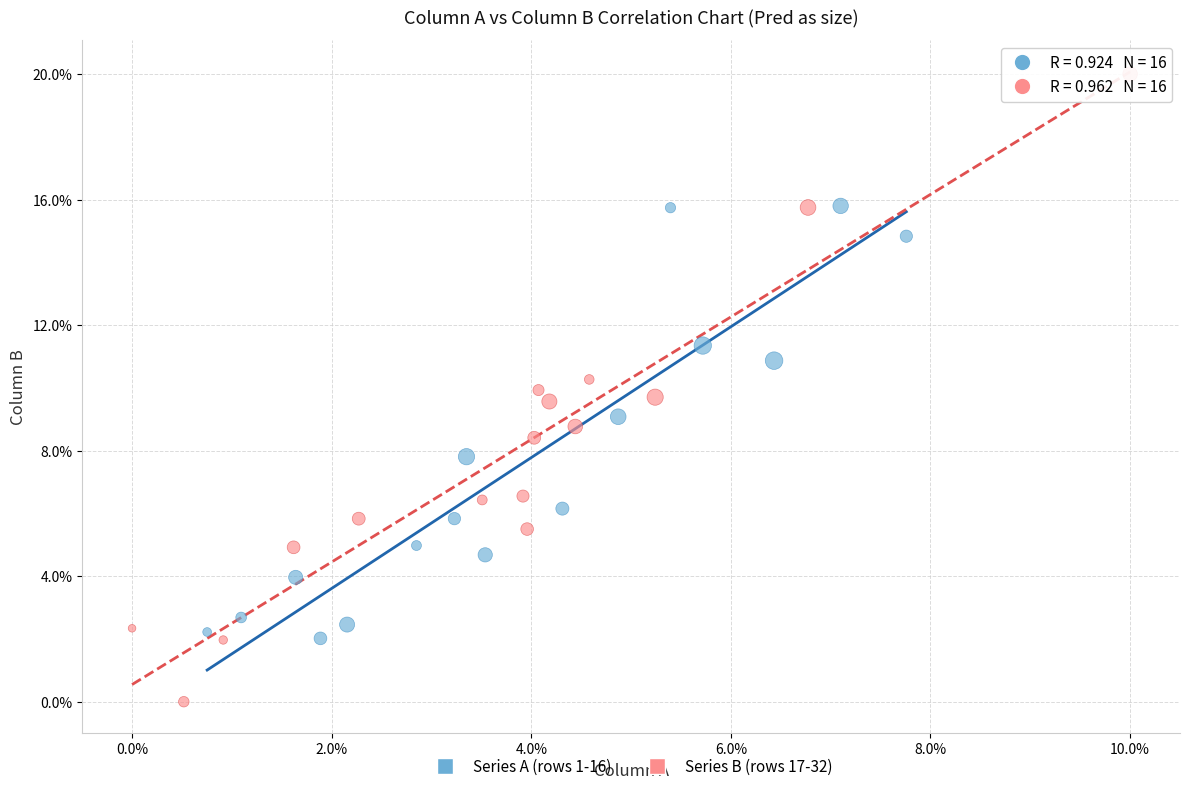

Which series reaches the maximum Y coordinate?

Series B (rows 17-32)